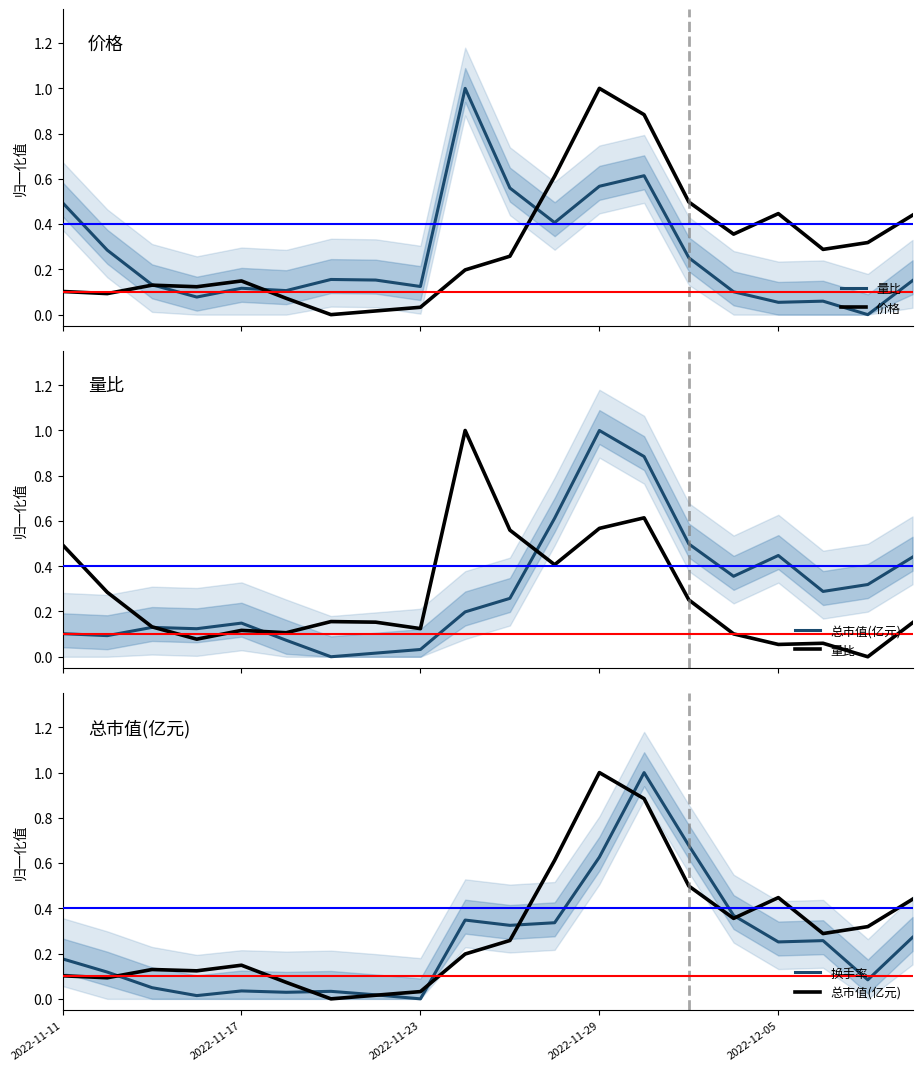

What is the difference between the 量比 values at 2022-11-17 and 9?

0.7